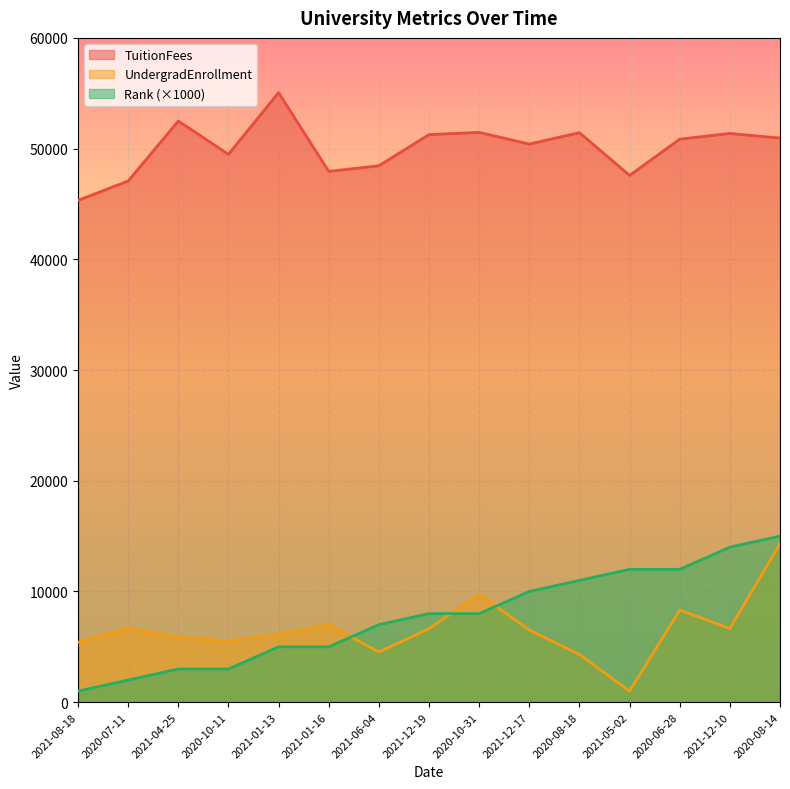

How many data points in UndergradEnrollment are above 6524?

7